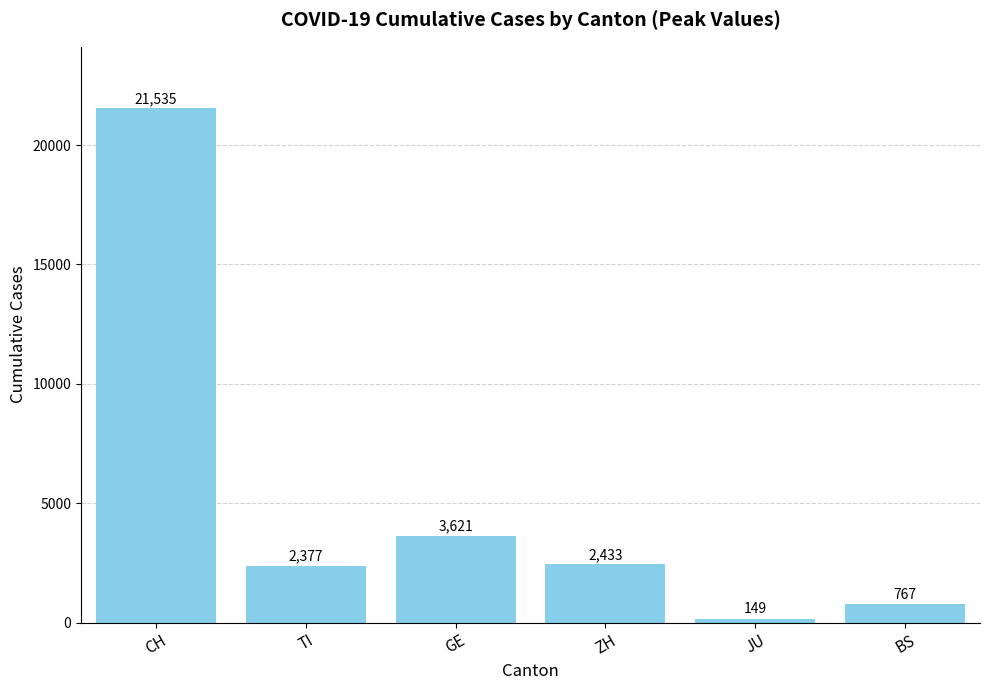

Rank the categories by value from highest to lowest.

CH, GE, ZH, TI, BS, JU